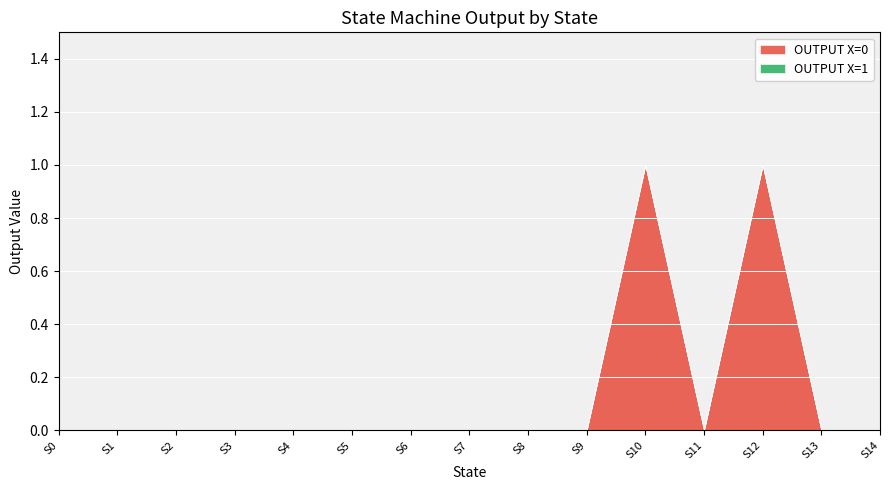

The value of OUTPUT X=0 at S6 is 0. True or false?

True